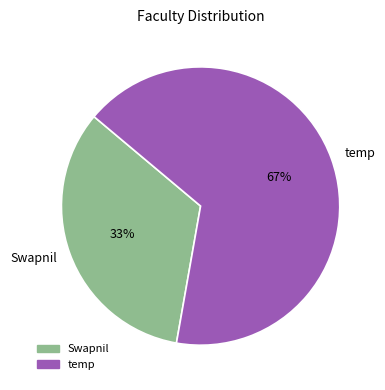

How many slices are in this pie chart?

2